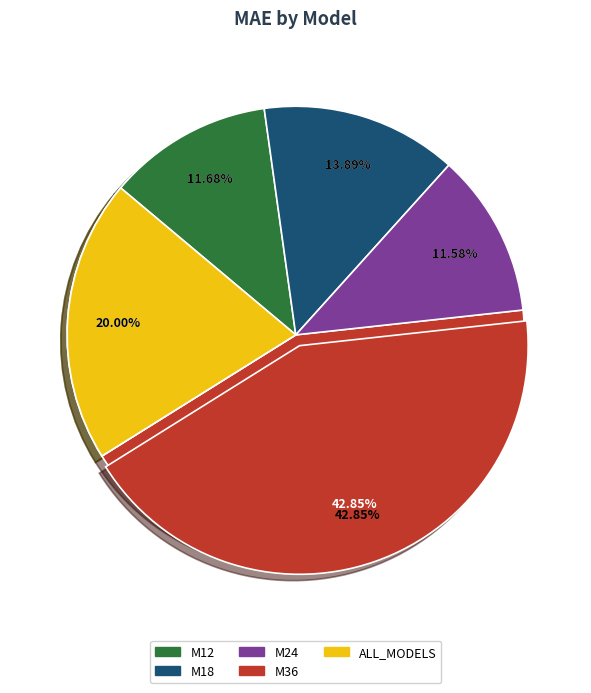

How many slices are in this pie chart?

5